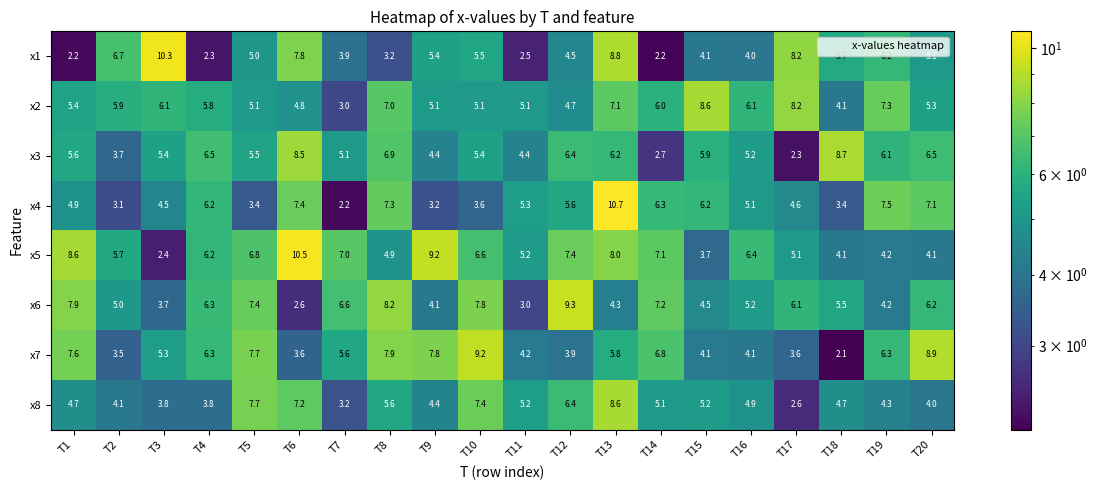

Which series has the largest total across all categories?

x5